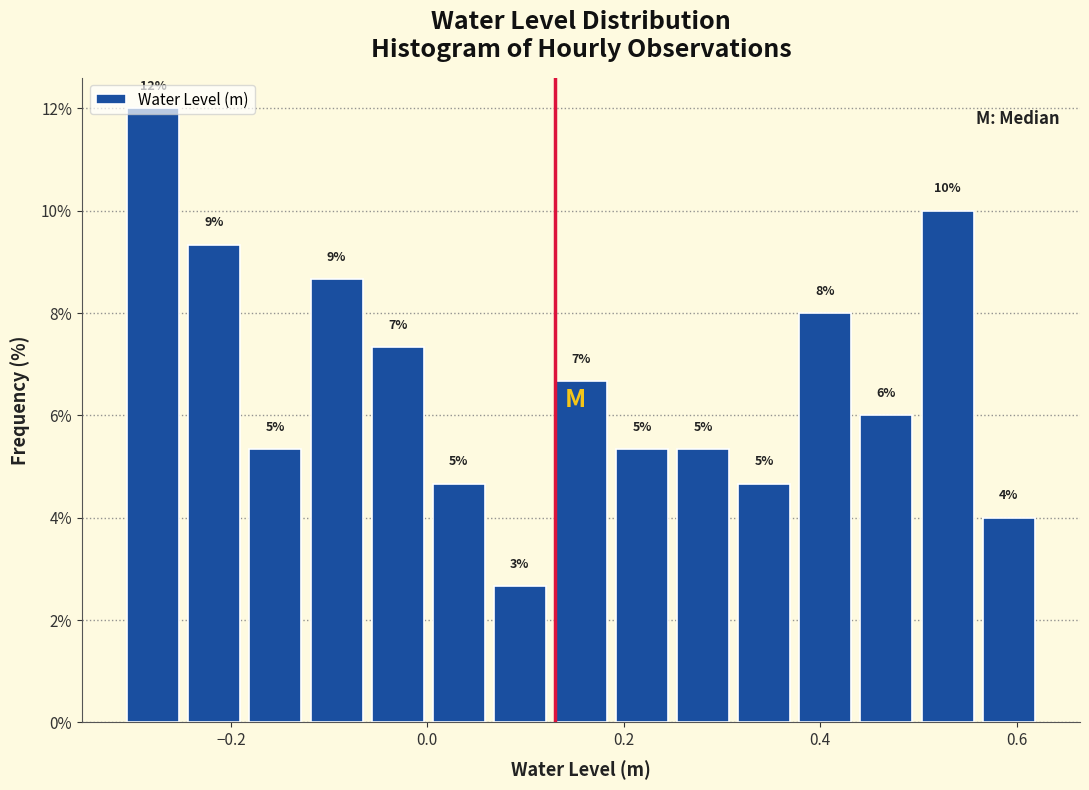

Around what value on the x-axis is the tallest bar? Give the approximate position of its centre, as read against the axis.

-0.28